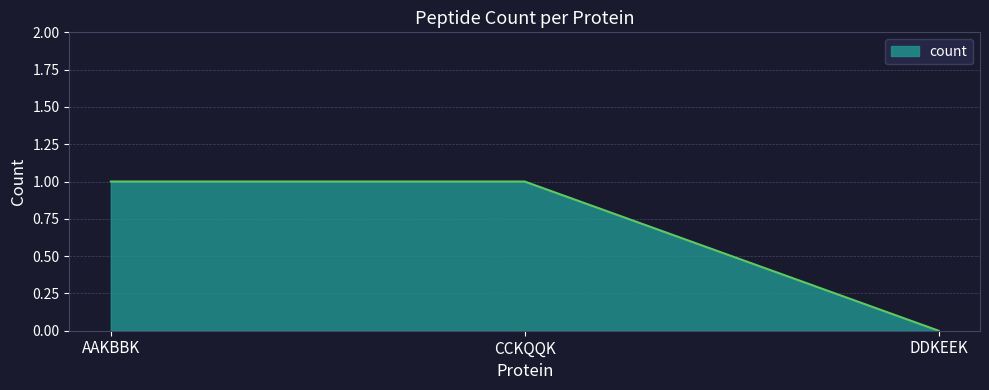

True or false: the data shows 1 at AAKBBK.

True